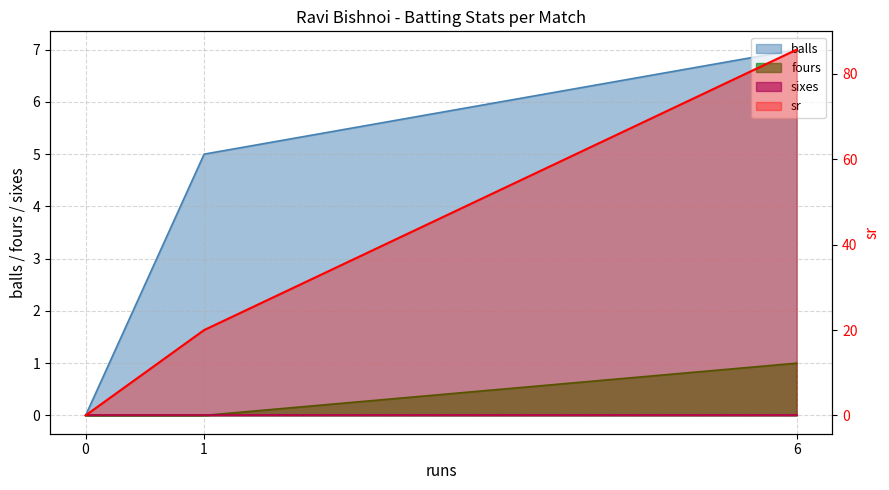

Which series changed the most between 6 and 1?

sr